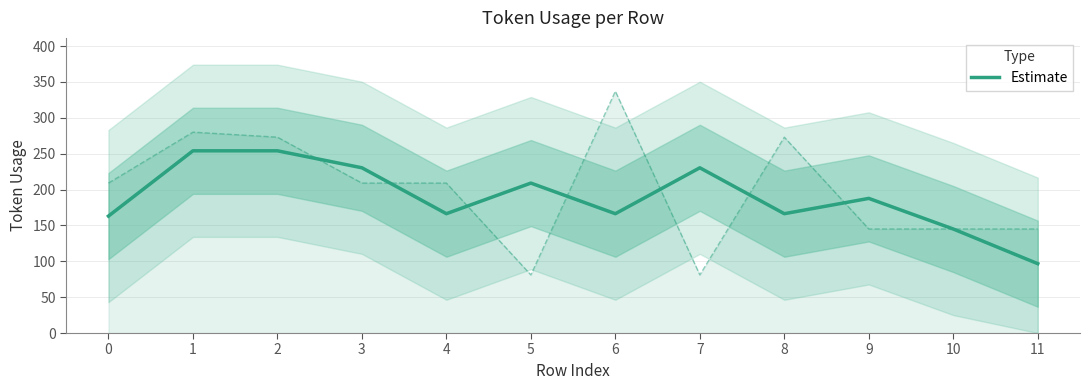

Between 1 and 2, which is larger?

1